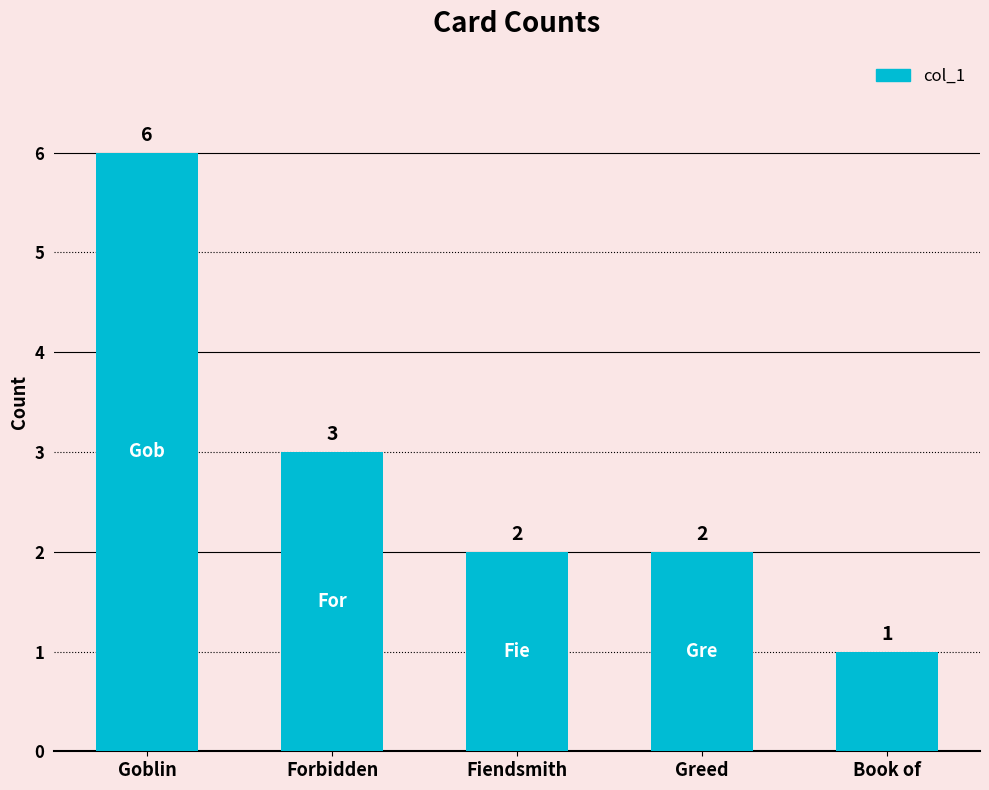

How many values are between 2 and 3?

3